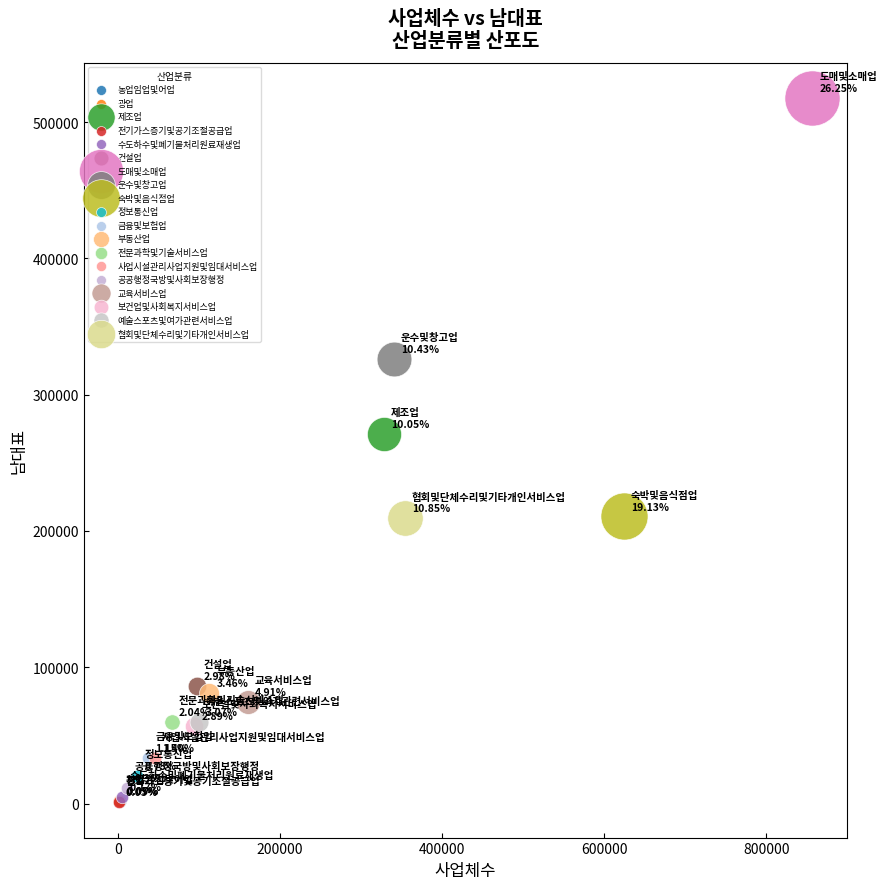

What are all the series names shown in the legend?

농업임업및어업, 광업, 제조업, 전기가스증기및공기조절공급업, 수도하수및폐기물처리원료재생업, 건설업, 도매및소매업, 운수및창고업, 숙박및음식점업, 정보통신업, 금융및보험업, 부동산업, 전문과학및기술서비스업, 사업시설관리사업지원및임대서비스업, 공공행정국방및사회보장행정, 교육서비스업, 보건업및사회복지서비스업, 예술스포츠및여가관련서비스업, 협회및단체수리및기타개인서비스업